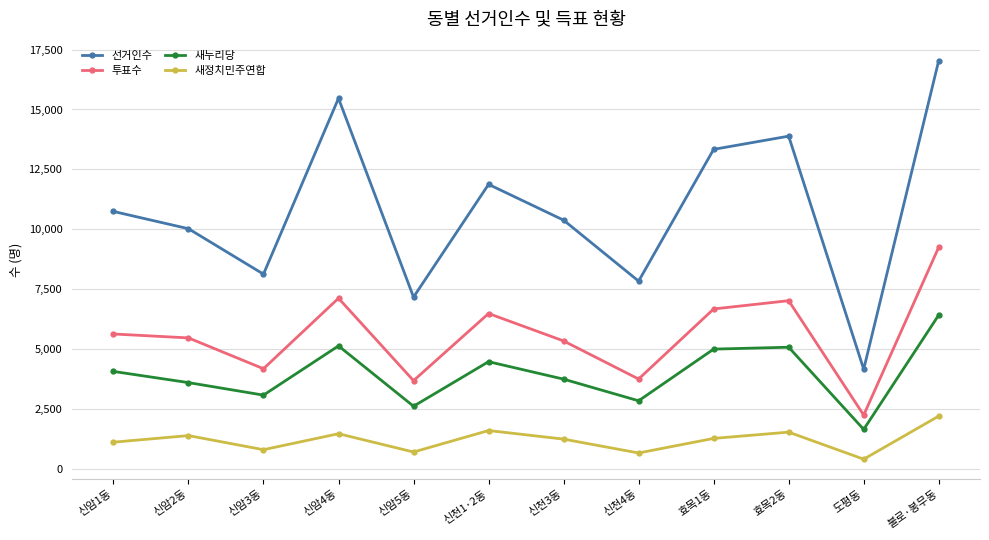

What is the greatest value displayed?

17038